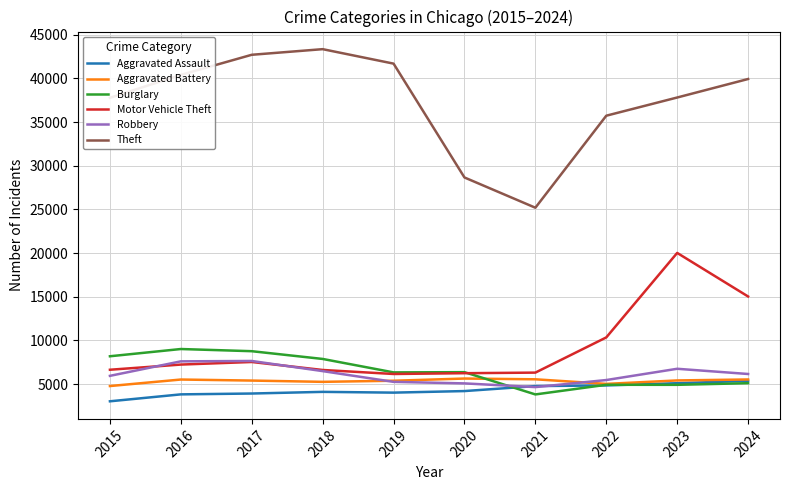

Which series ends up on top after the final intersection of Robbery and Burglary?

Robbery